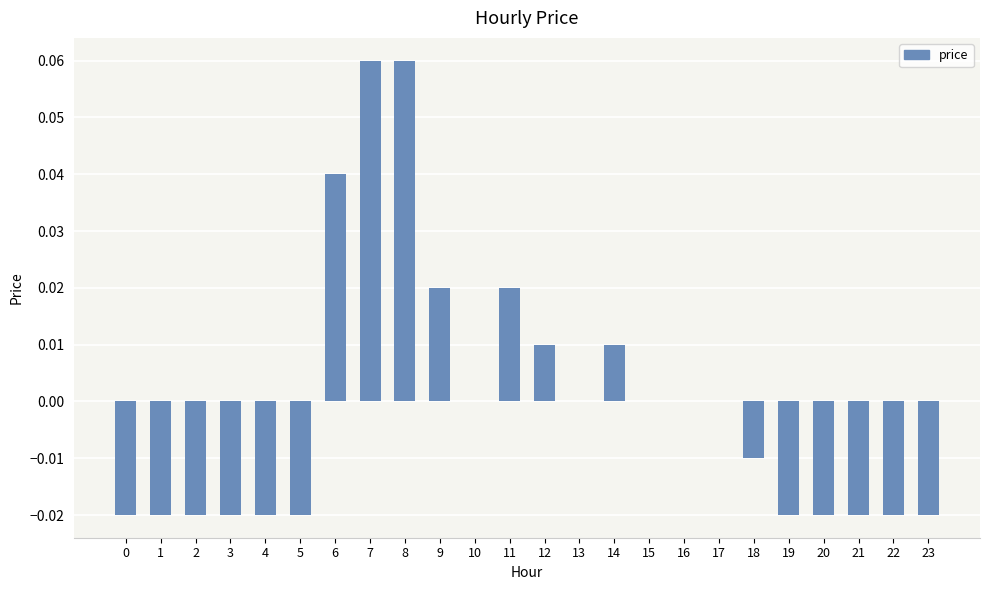

Is it true that the value at 5 is -0.0?

True